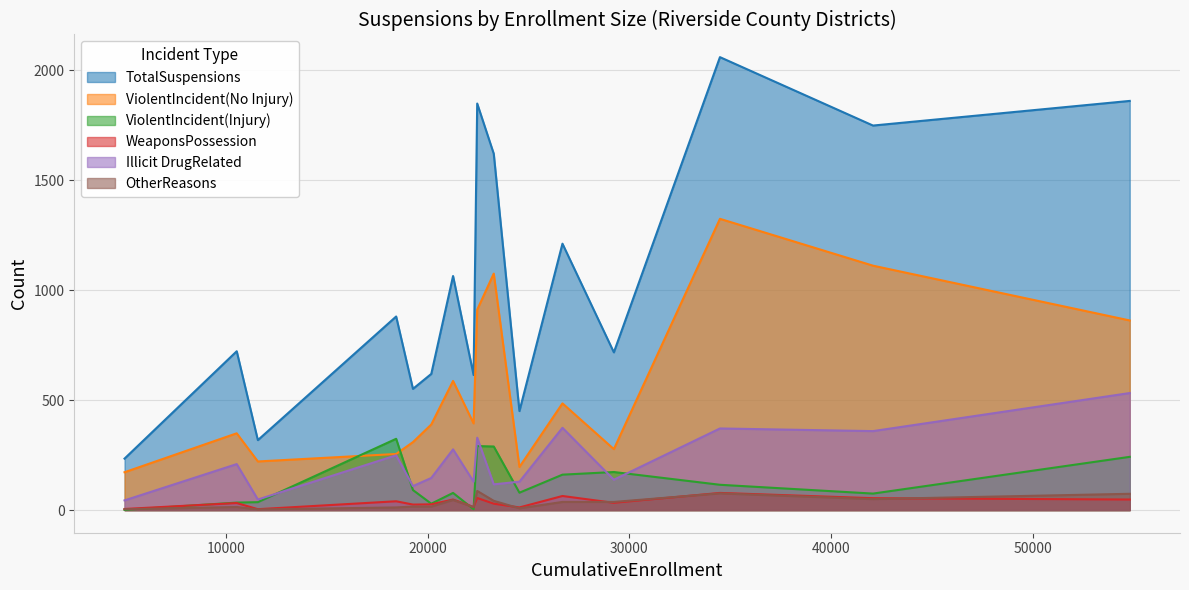

True or false: TotalSuspensions and WeaponsPossession cross at least once.

False